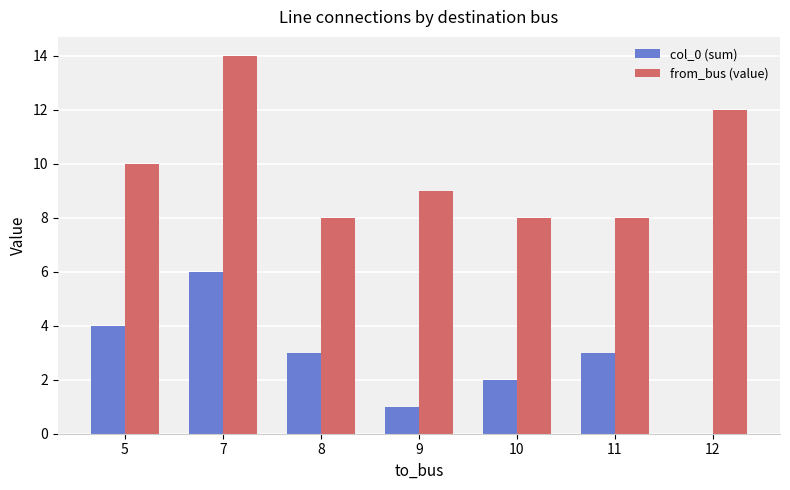

What are all the series names shown in the legend?

col_0 (sum), from_bus (value)